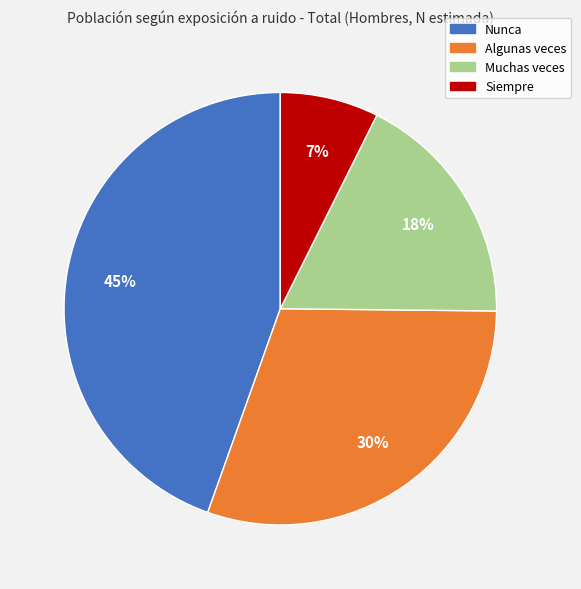

What percentage is the Nunca slice, to the nearest percent?

45%